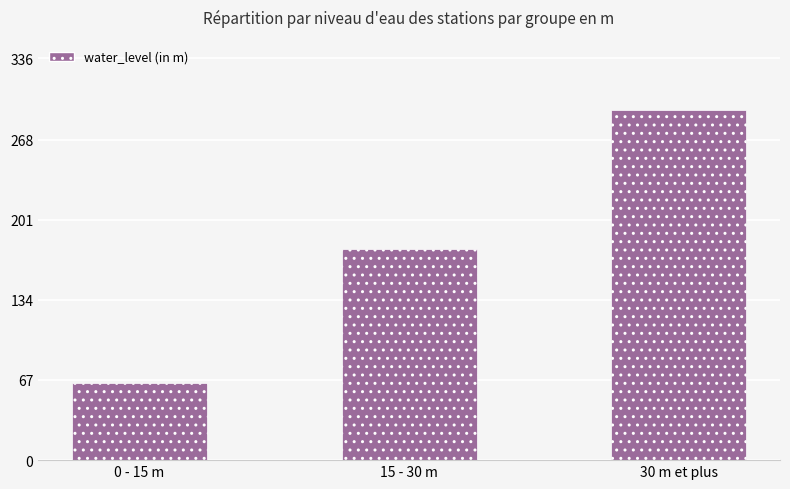

The chart shows a value of 96.2 at 0 - 15 m. True or false?

False